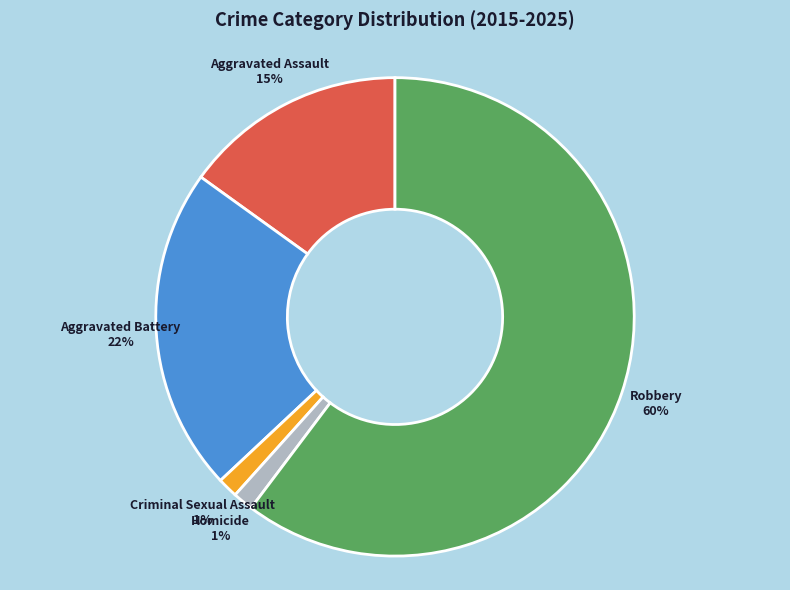

To the nearest percent, what is the average slice percentage?

20%